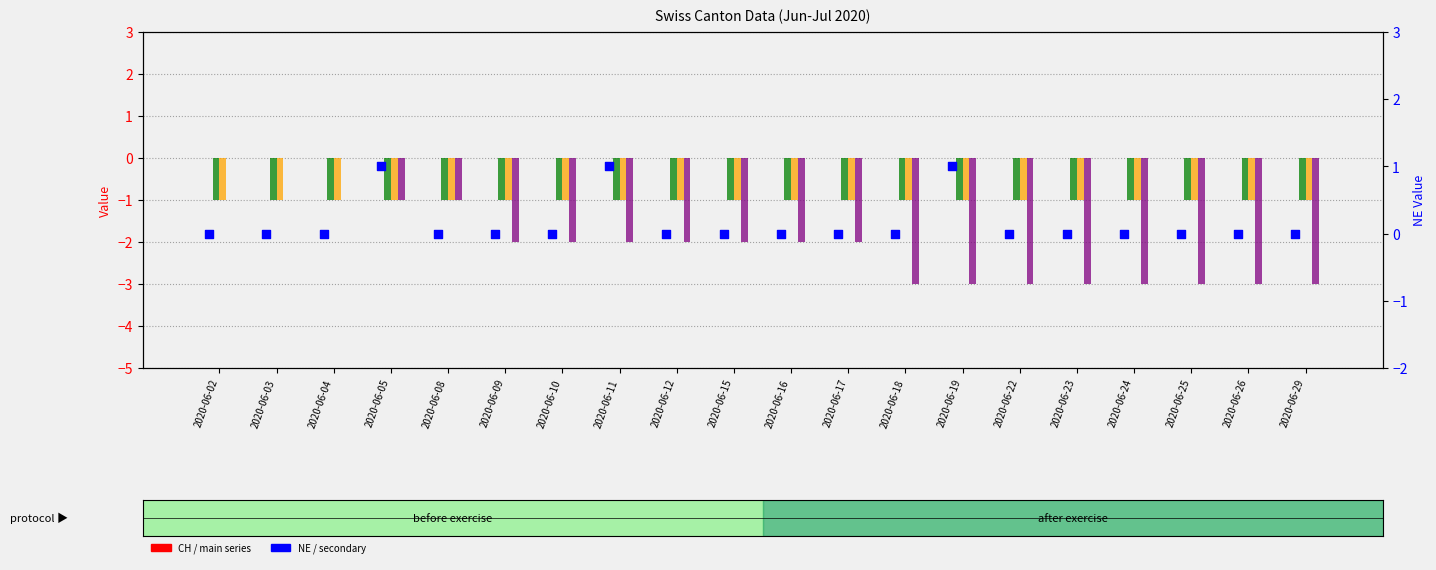

What is the total value across all series at 2020-06-29?

-5